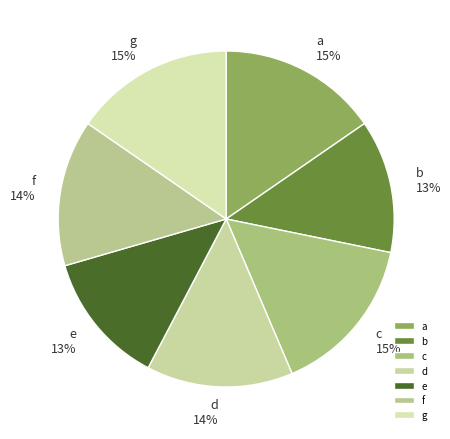

Is the sum of b and d greater than half?

No